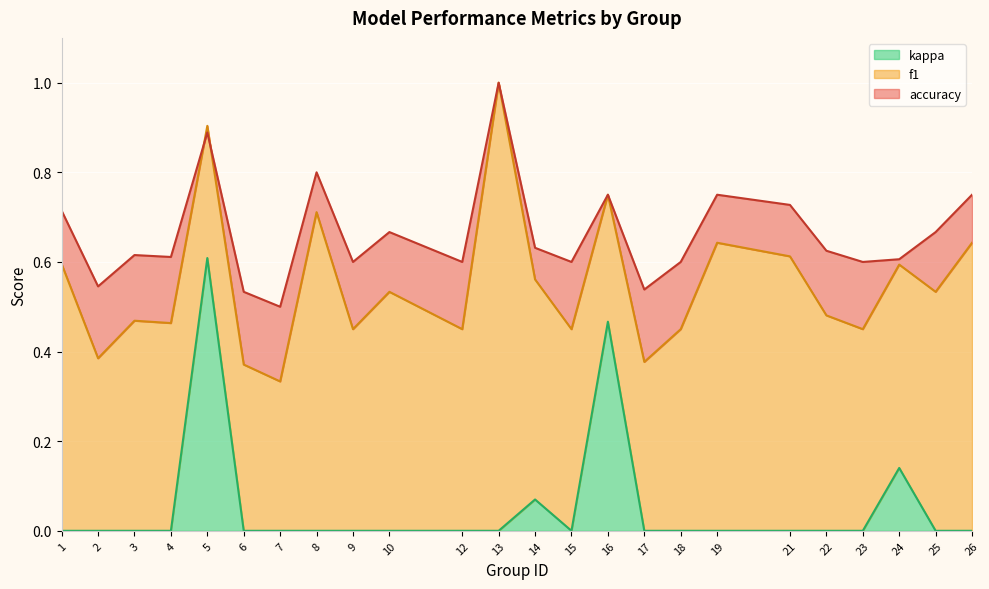

What is the difference between the maximum and second lowest values in the accuracy series?

0.5